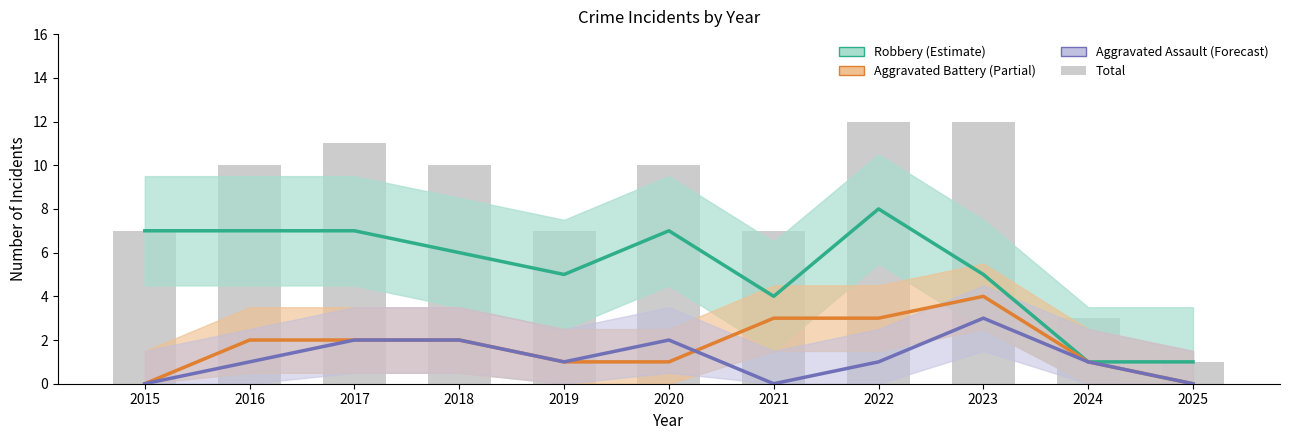

Reading left to right, transcribe all the data shown in this chart.

Robbery: 7	7	7	6	5	7	4	8	5	1	1
Aggravated Battery: 0	2	2	2	1	1	3	3	4	1	0
Aggravated Assault: 0	1	2	2	1	2	0	1	3	1	0
Total: 7	10	11	10	7	10	7	12	12	3	1